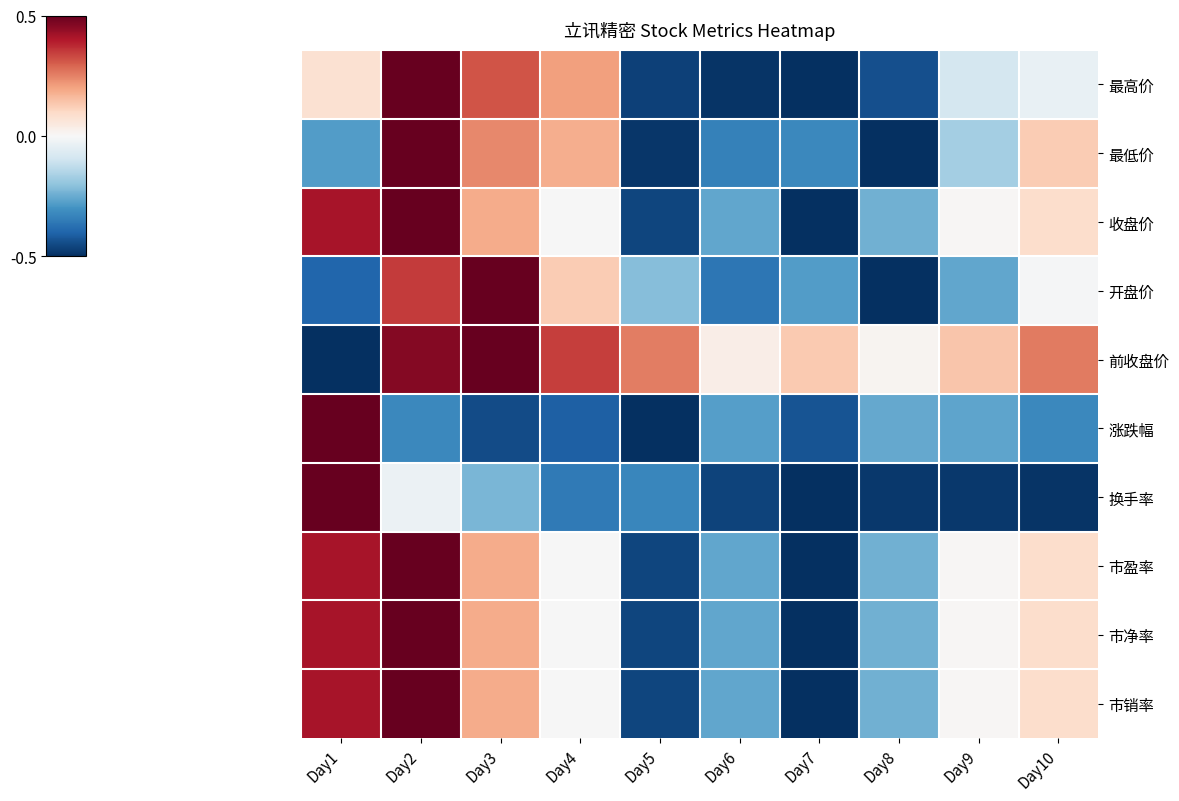

Reading left to right, transcribe all the data shown in this chart.

row_0: Day1=0.2	Day2=1.0	Day3=0.6	Day4=0.4	Day5=-0.9	Day6=-1.0	Day7=-1.0	Day8=-0.9	Day9=-0.2	Day10=-0.1
row_1: Day1=-0.6	Day2=1.0	Day3=0.5	Day4=0.4	Day5=-1.0	Day6=-0.7	Day7=-0.6	Day8=-1.0	Day9=-0.3	Day10=0.3
row_2: Day1=0.8	Day2=1.0	Day3=0.4	Day4=-0.0	Day5=-0.9	Day6=-0.5	Day7=-1.0	Day8=-0.5	Day9=0.0	Day10=0.2
row_3: Day1=-0.8	Day2=0.7	Day3=1.0	Day4=0.3	Day5=-0.4	Day6=-0.7	Day7=-0.6	Day8=-1.0	Day9=-0.5	Day10=-0.0
row_4: Day1=-1.0	Day2=0.9	Day3=1.0	Day4=0.7	Day5=0.5	Day6=0.1	Day7=0.3	Day8=0.0	Day9=0.3	Day10=0.5
row_5: Day1=1.0	Day2=-0.6	Day3=-0.9	Day4=-0.8	Day5=-1.0	Day6=-0.6	Day7=-0.9	Day8=-0.5	Day9=-0.5	Day10=-0.6
row_6: Day1=1.0	Day2=-0.1	Day3=-0.5	Day4=-0.7	Day5=-0.7	Day6=-0.9	Day7=-1.0	Day8=-1.0	Day9=-1.0	Day10=-1.0
row_7: Day1=0.8	Day2=1.0	Day3=0.4	Day4=-0.0	Day5=-0.9	Day6=-0.5	Day7=-1.0	Day8=-0.5	Day9=0.0	Day10=0.2
row_8: Day1=0.8	Day2=1.0	Day3=0.4	Day4=-0.0	Day5=-0.9	Day6=-0.5	Day7=-1.0	Day8=-0.5	Day9=0.0	Day10=0.2
row_9: Day1=0.8	Day2=1.0	Day3=0.4	Day4=-0.0	Day5=-0.9	Day6=-0.5	Day7=-1.0	Day8=-0.5	Day9=0.0	Day10=0.2